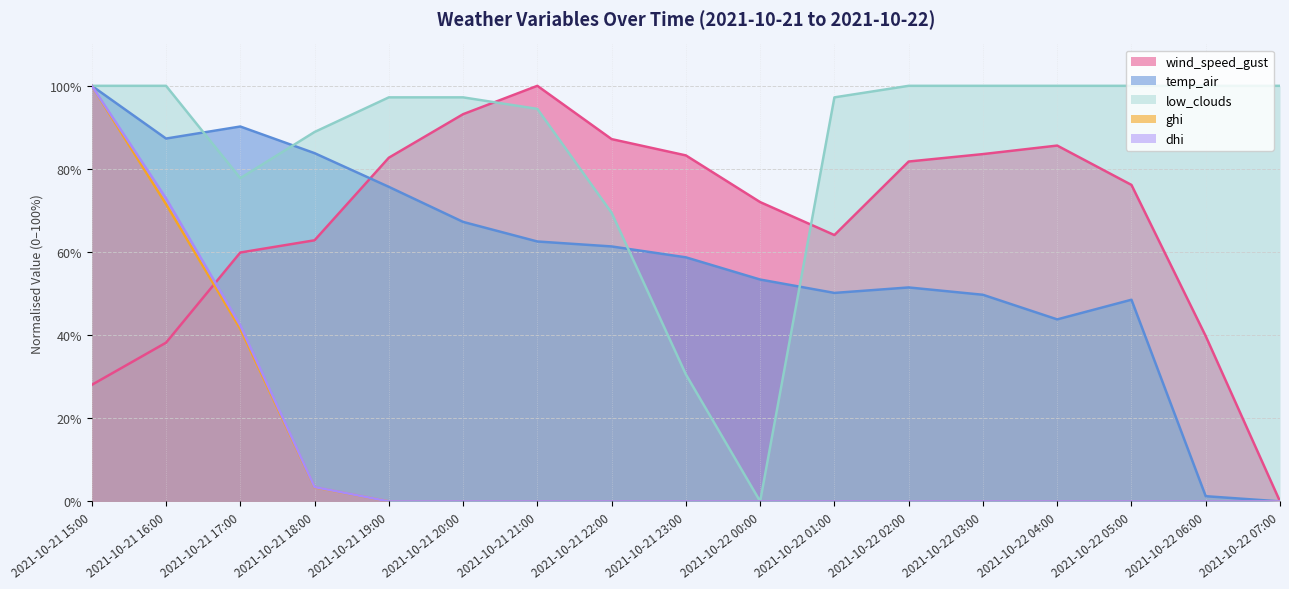

Is the value of temp_air at 2021-10-22 04:00 greater than the value of dhi at 2021-10-21 20:00?

Yes